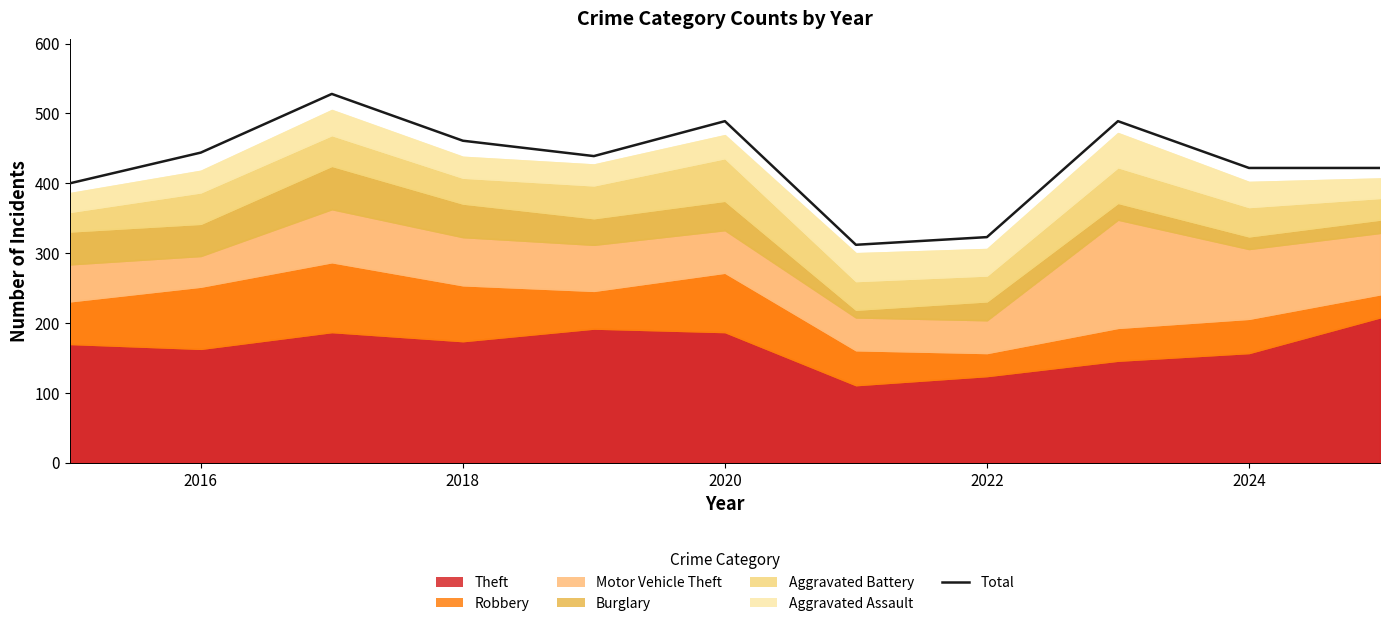

Does the chart display data point markers on the line(s)?

No